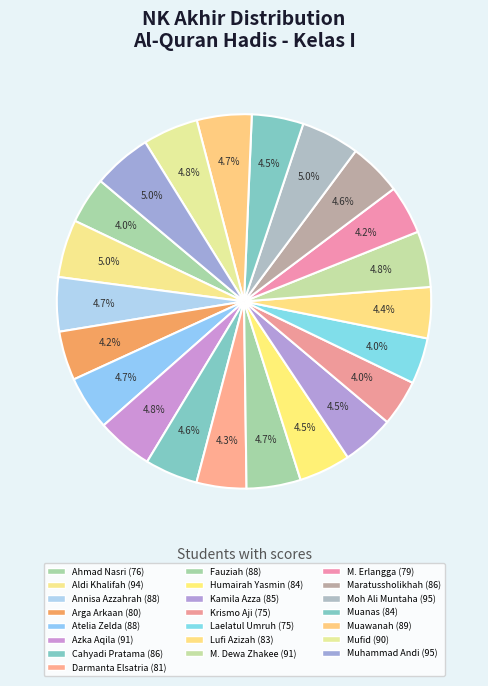

Does any single category account for the majority?

No